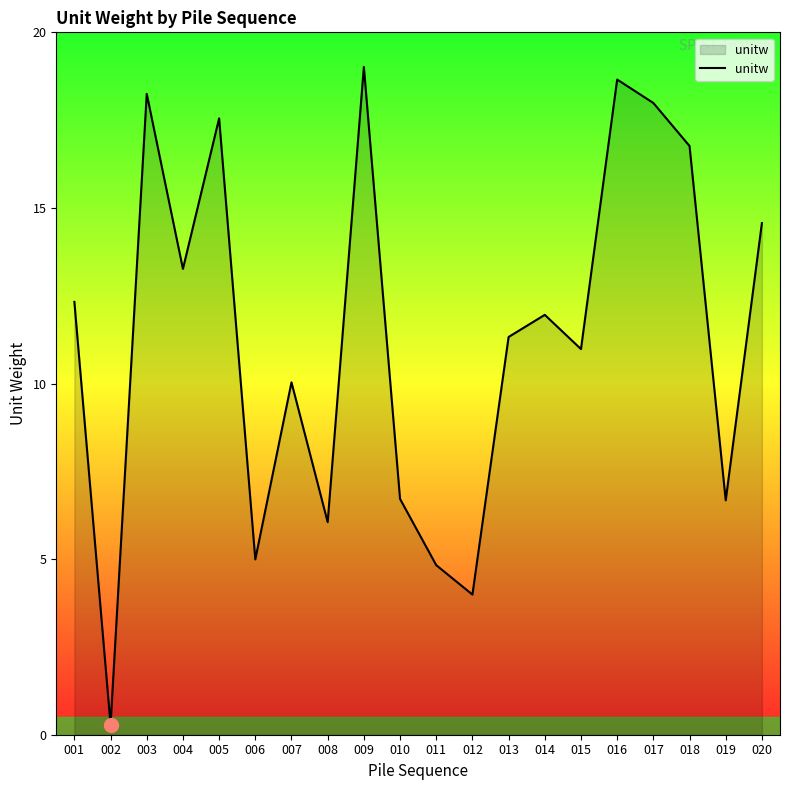

The chart shows a value of 0.3 at 002. True or false?

True